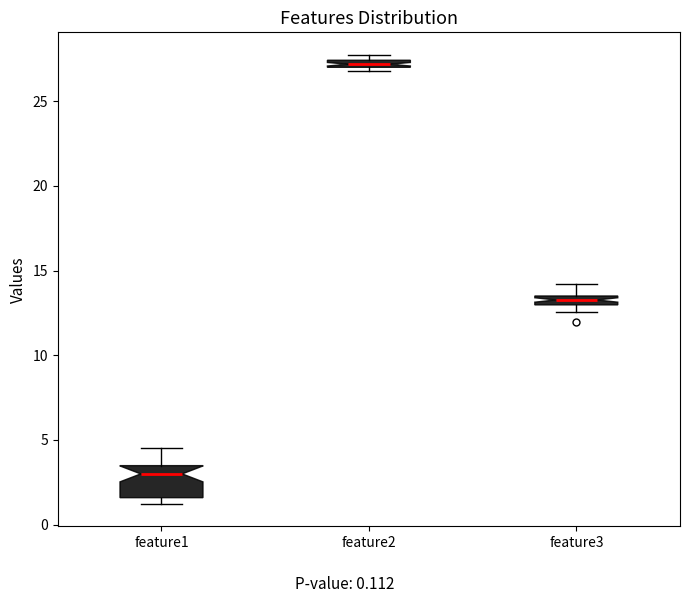

Comparing the boxes themselves (not the whiskers), which one is the tallest?

feature1